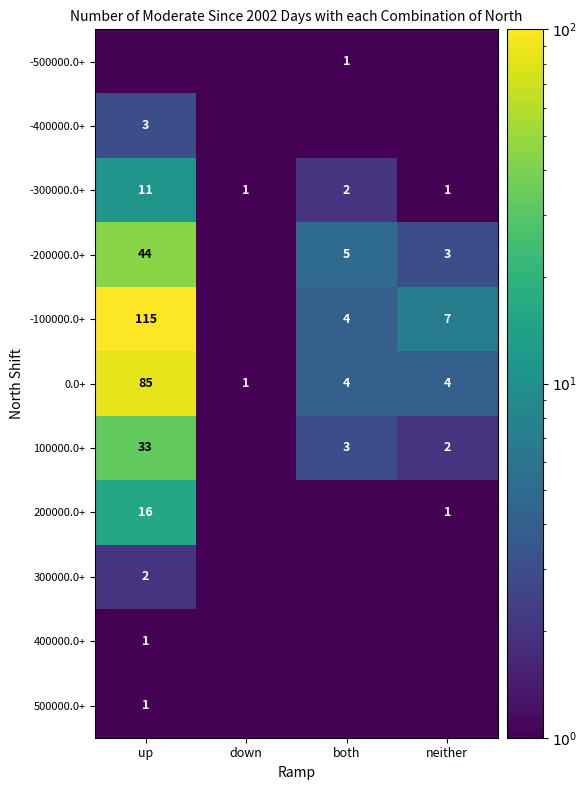

What is the difference between the maximum and minimum values in the -300000.0+ series?

10.0